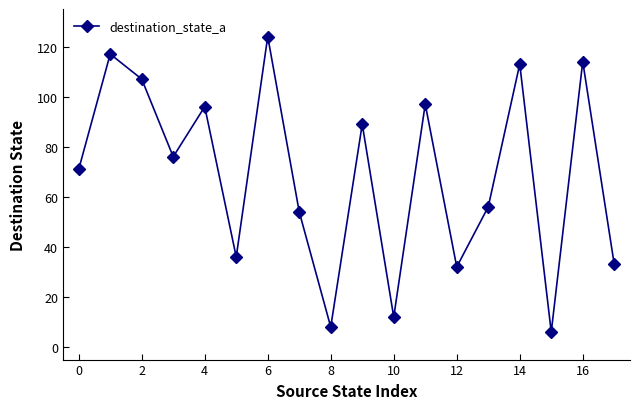

How many interior local valleys (lower than both neighbors) does the data have?

6